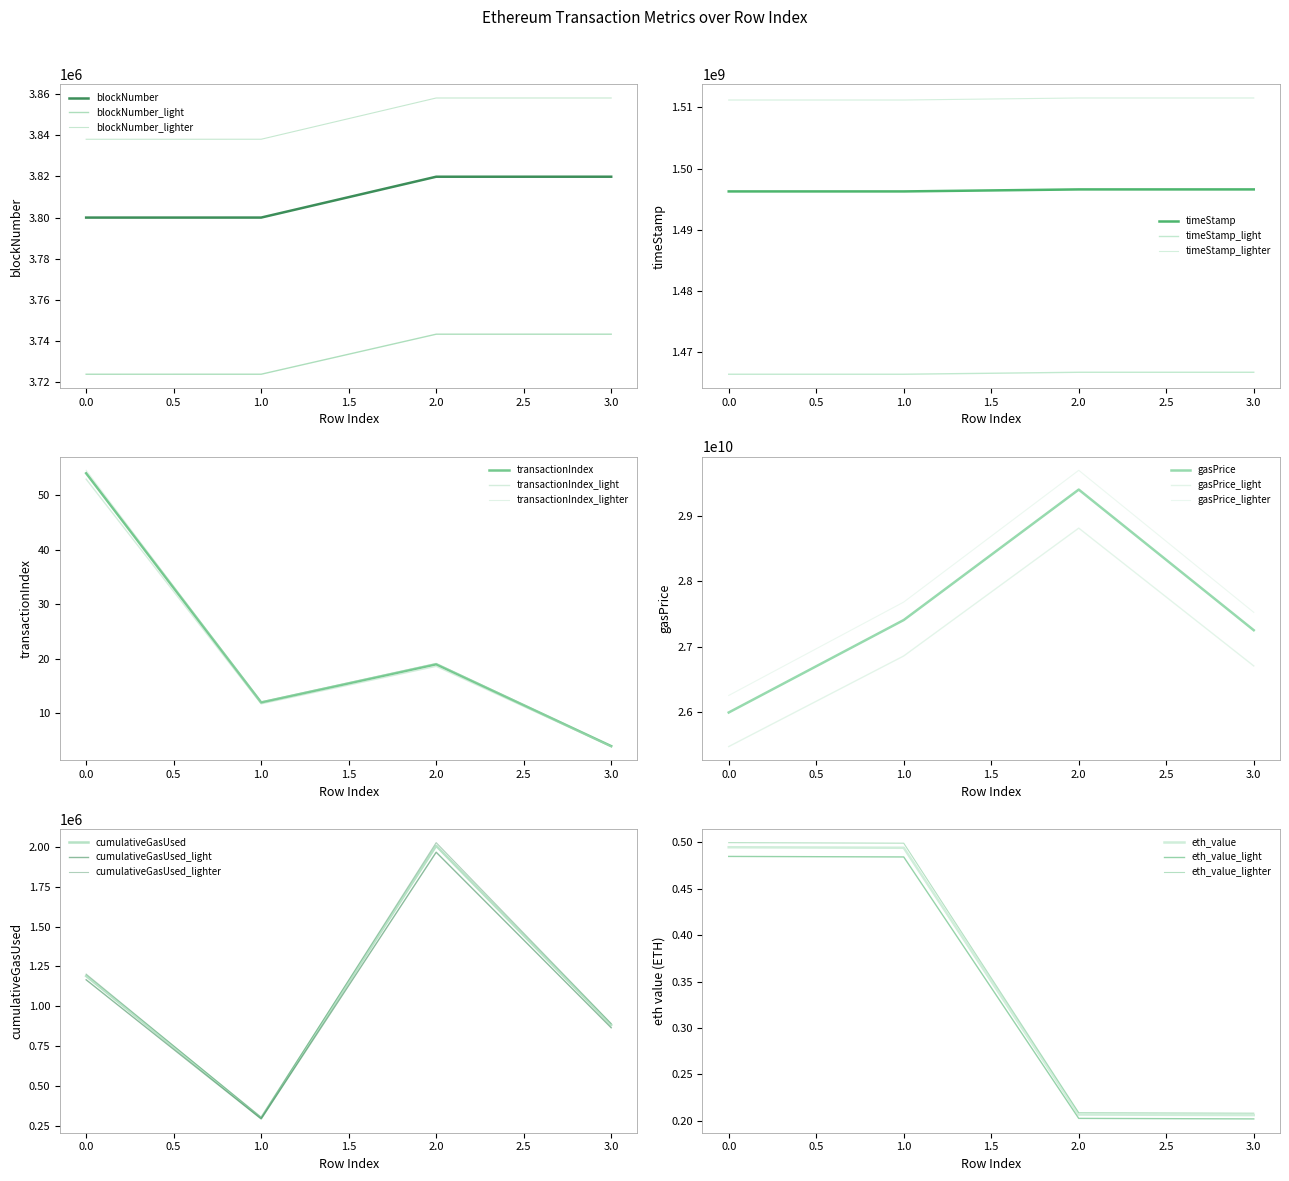

Rank the series by their maximum value, from lowest to highest.

eth_value, transactionIndex, cumulativeGasUsed, blockNumber, timeStamp, gasPrice